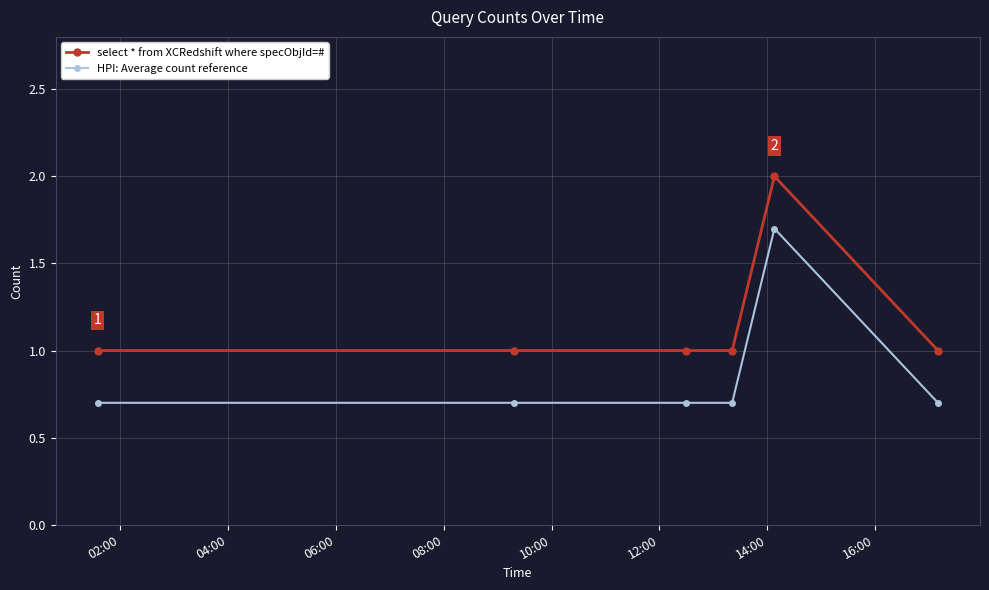

True or false: HPI: Average count reference has more than 2 points higher than both neighbors.

False